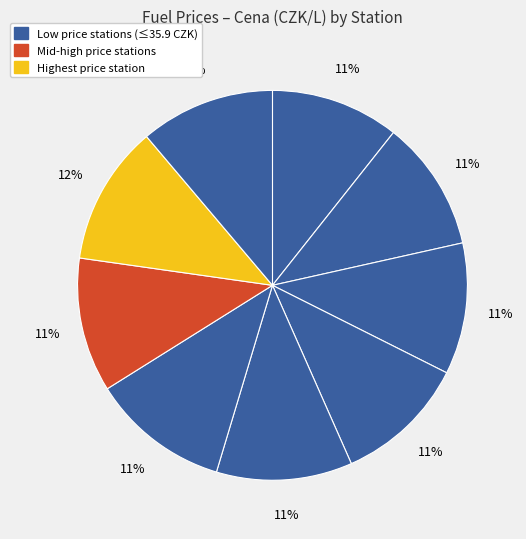

What is the largest slice in the pie chart?

OMV IKEA